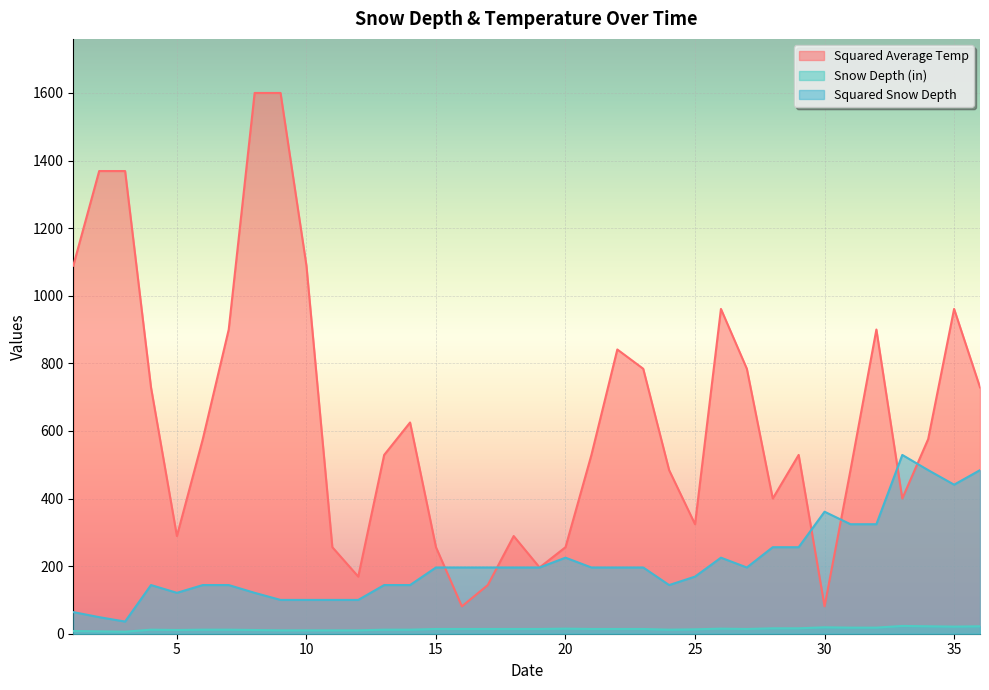

Does the chart display data point markers on the line(s)?

No